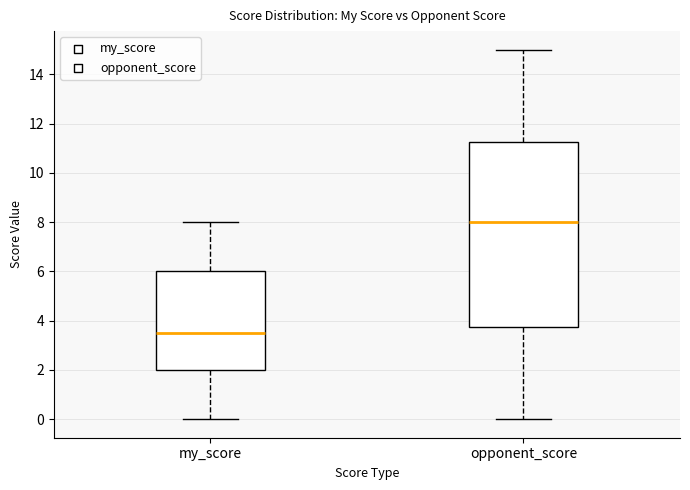

Which box has the highest median line?

opponent_score